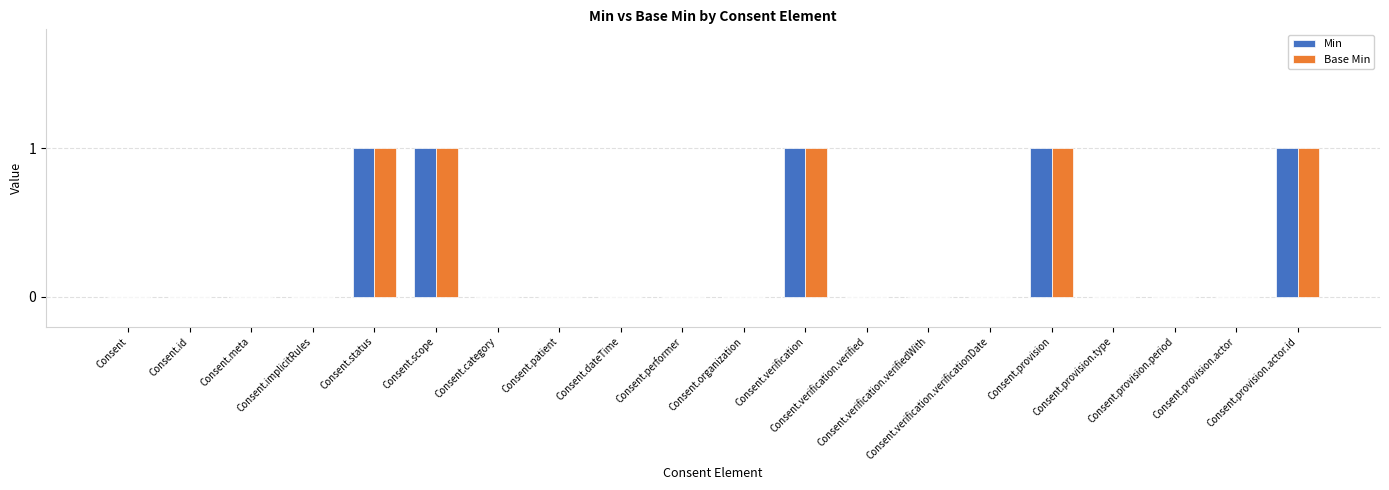

At how many categories does at least one series exceed 0?

5